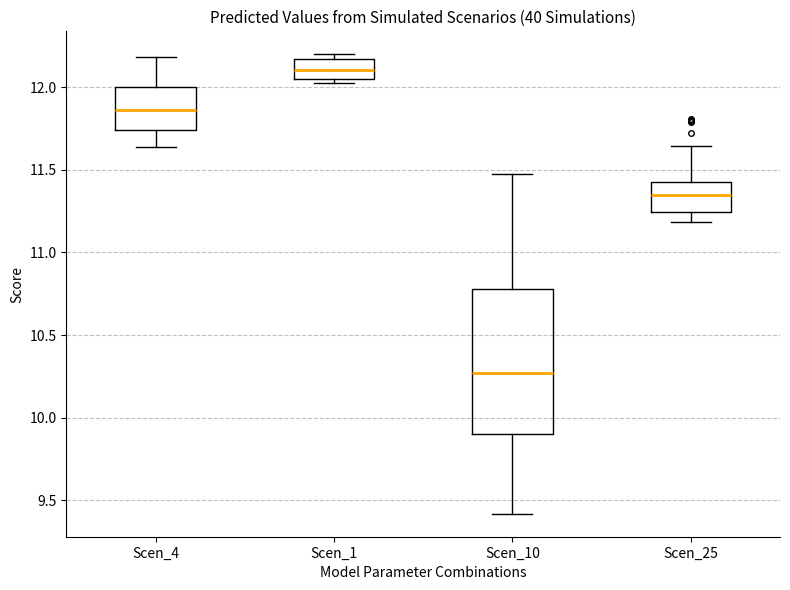

Where is the upper edge of the box for Scen_10 on the y-axis? The values are not printed on the chart, so give them approximately, as read against the axis.

10.80